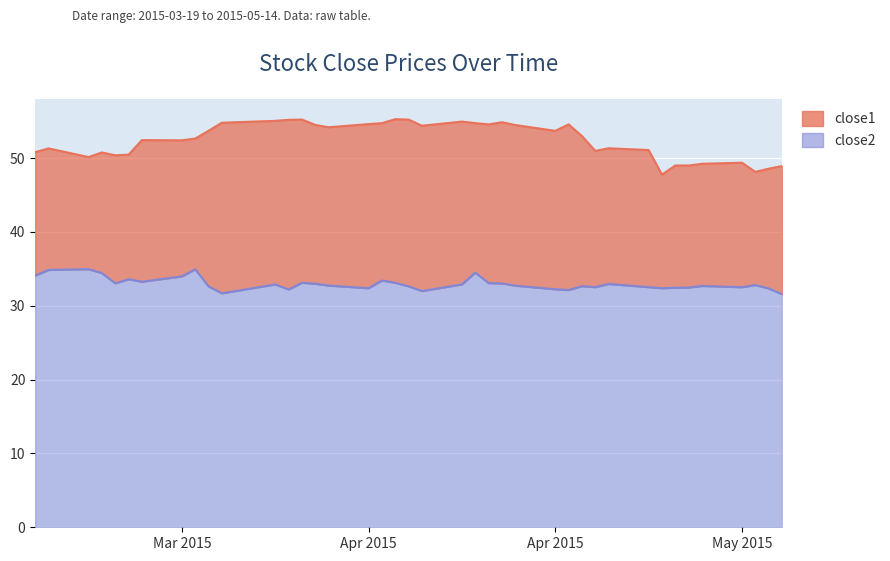

Is it true that close1 equals 29.5 at 2015-03-24?

False